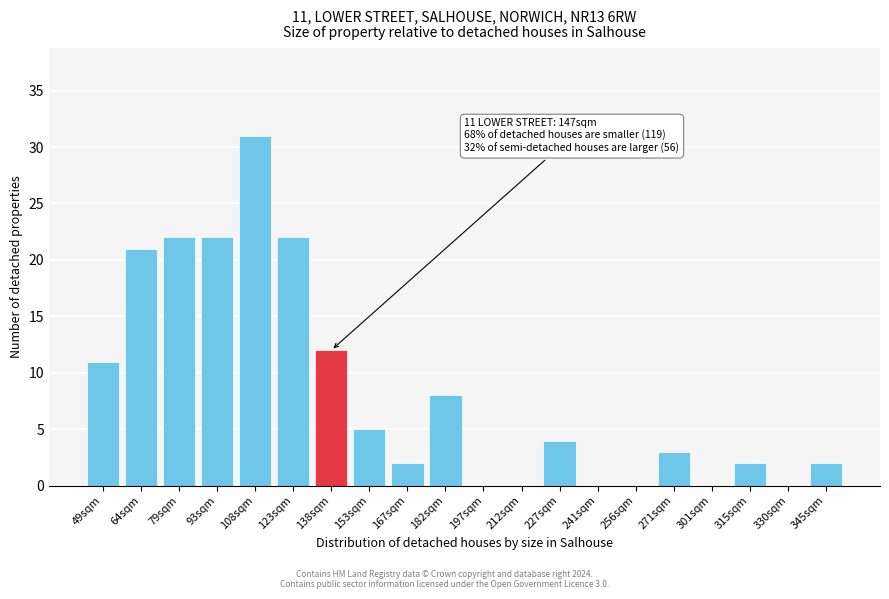

Reading left to right, list all the values displayed in this chart.

49sqm=11	64sqm=21	79sqm=22	93sqm=22	108sqm=31	123sqm=22	138sqm=12	153sqm=5	167sqm=2	182sqm=8	197sqm=0	212sqm=0	227sqm=4	241sqm=0	256sqm=0	271sqm=3	301sqm=0	315sqm=2	330sqm=0	345sqm=2